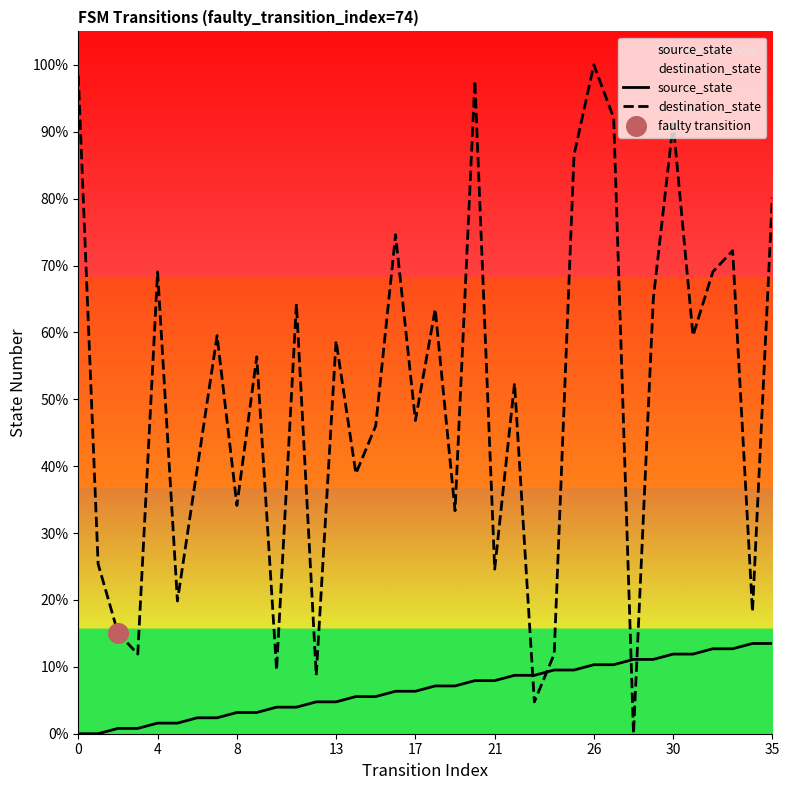

Which series contains the highest Y value?

destination_state